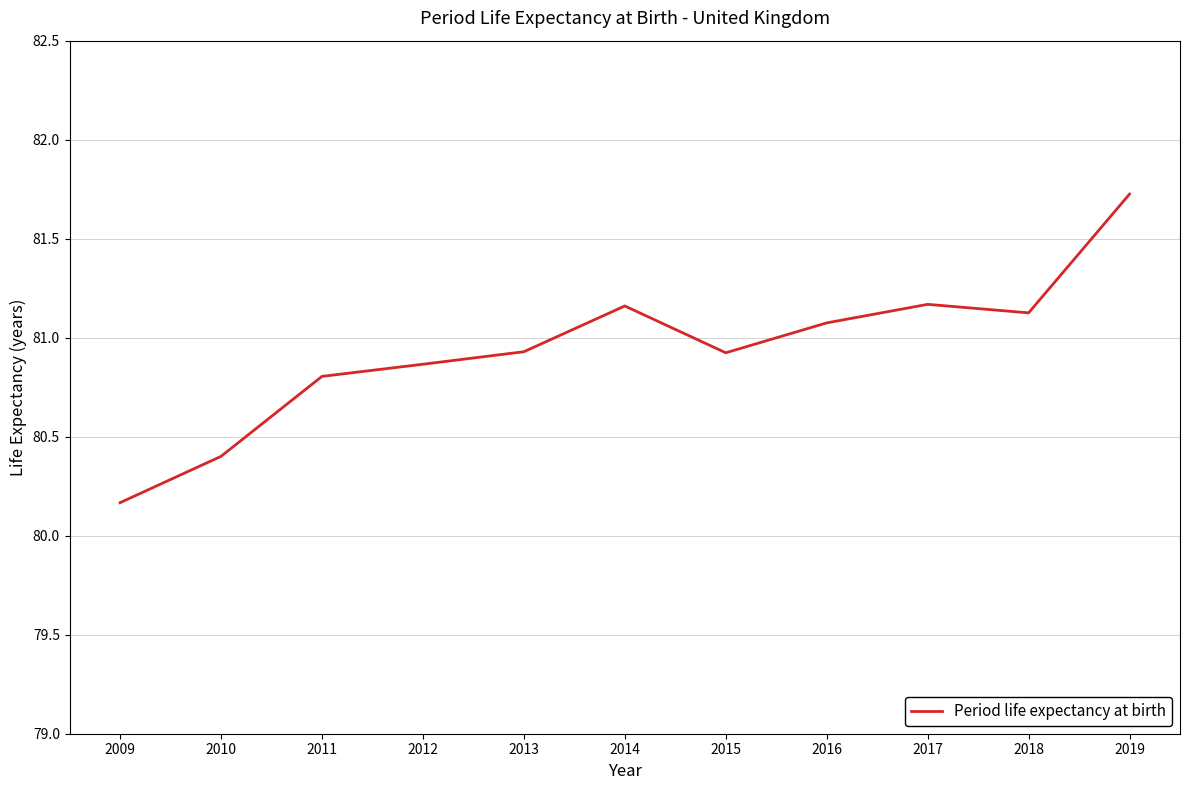

Where is the first local maximum?

2014